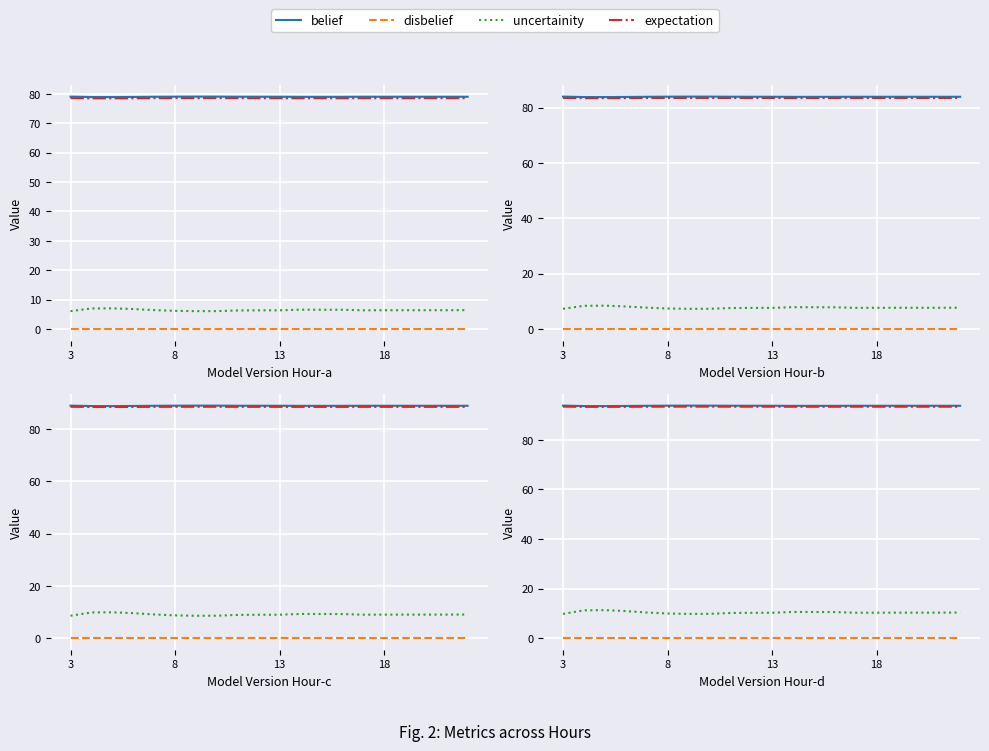

Does the chart display data point markers on the line(s)?

No